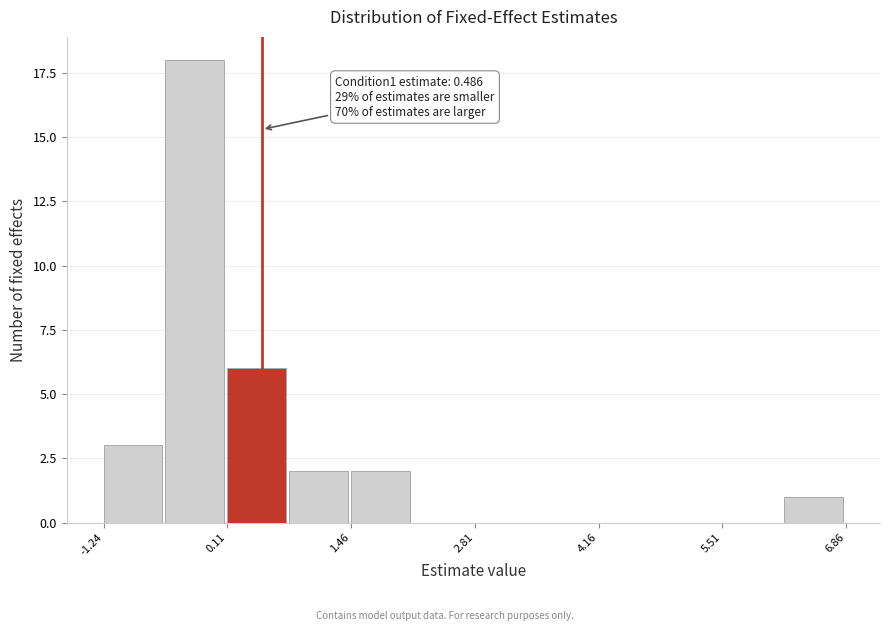

Around what value on the x-axis is the tallest bar? Give the approximate position of its centre, as read against the axis.

-0.2